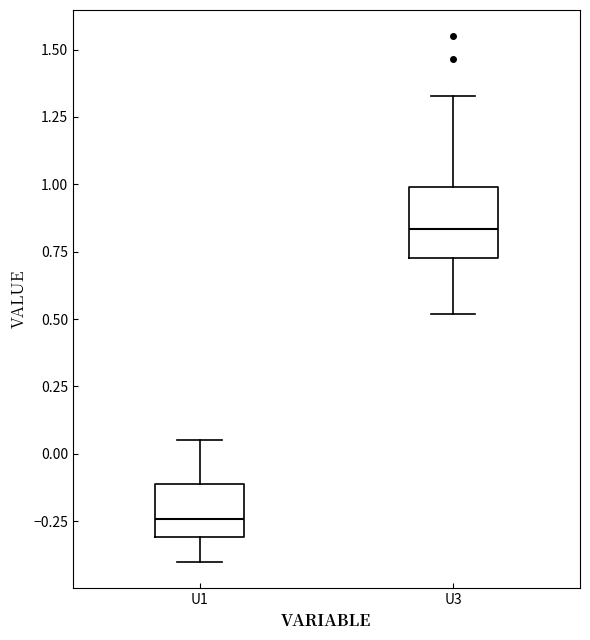

Which box has the highest median line?

U3